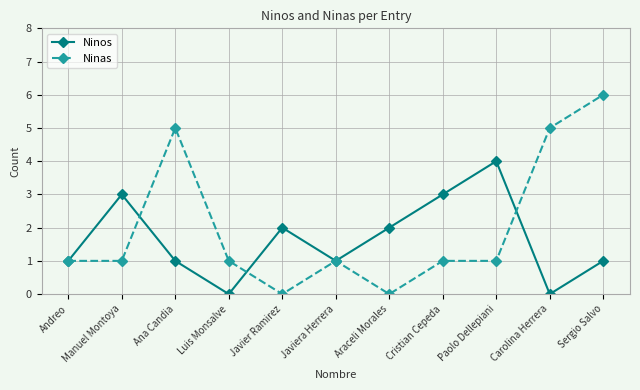

Reading left to right, extract all data points from this chart.

Ninos: Andreo=1	Manuel Montoya=3	Ana Candia=1	Luis Monsalve=0	Javier Ramirez=2	Javiera Herrera=1	Araceli Morales=2	Cristian Cepeda=3	Paolo Dellepiani=4	Carolina Herrera=0	Sergio Salvo=1
Ninas: Andreo=1	Manuel Montoya=1	Ana Candia=5	Luis Monsalve=1	Javier Ramirez=0	Javiera Herrera=1	Araceli Morales=0	Cristian Cepeda=1	Paolo Dellepiani=1	Carolina Herrera=5	Sergio Salvo=6